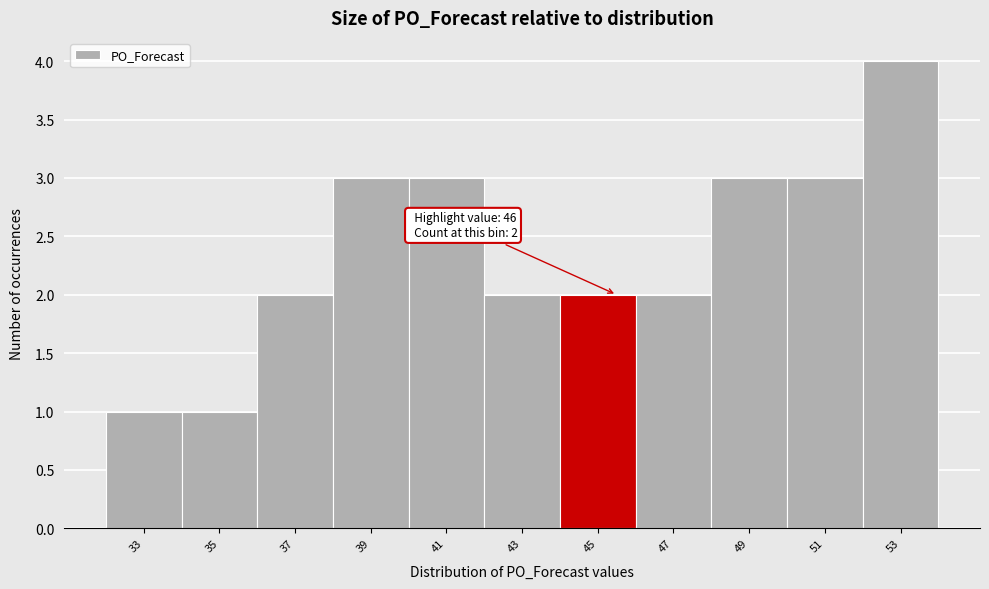

Reading left to right, list all the values displayed in this chart.

33=1	35=1	37=2	39=3	41=3	43=2	45=2	47=2	49=3	51=3	53=4